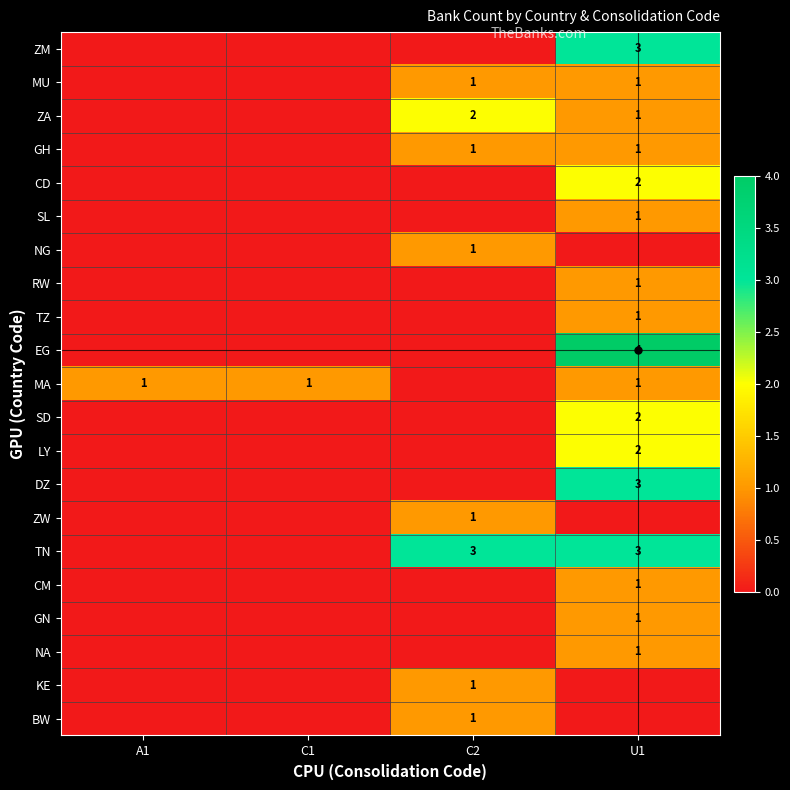

How many categories are shown in the chart?

4